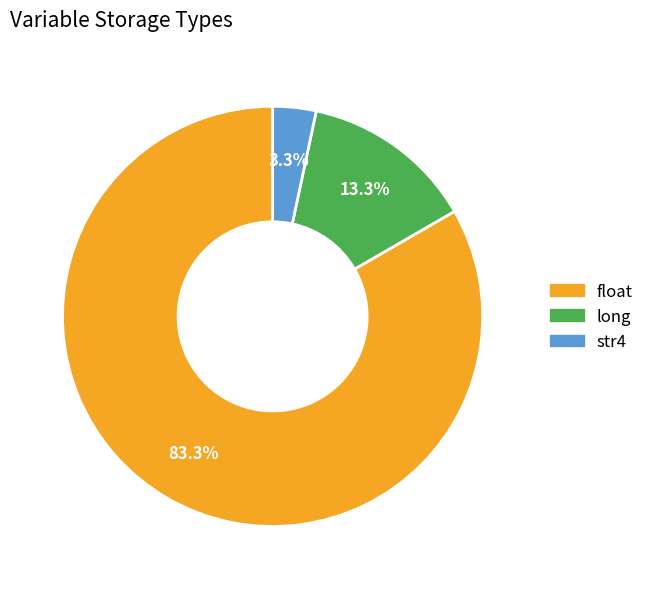

What portion of the pie excludes str4?

96.7%